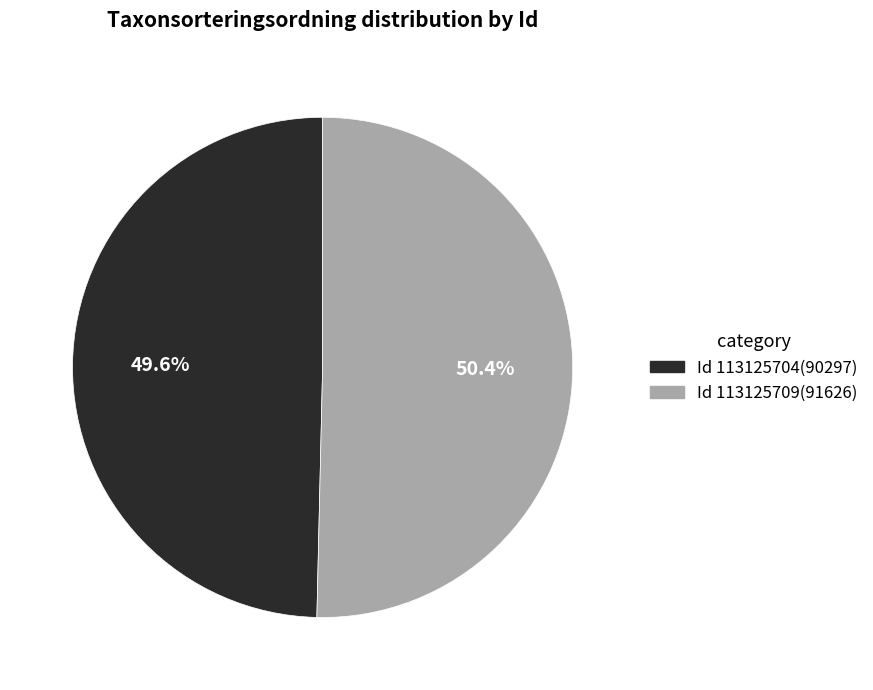

To the nearest percent, what is the difference between the largest and smallest slice percentages?

1%